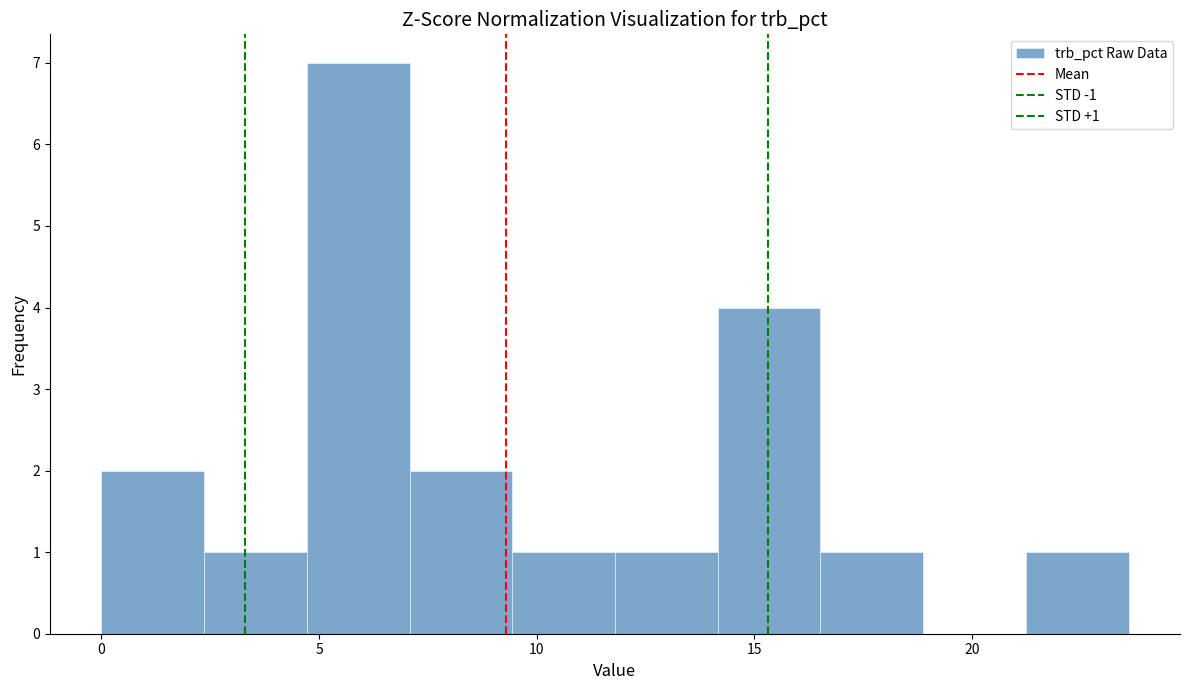

Which range on the x-axis has the tallest bar?

4.5 to 7.0